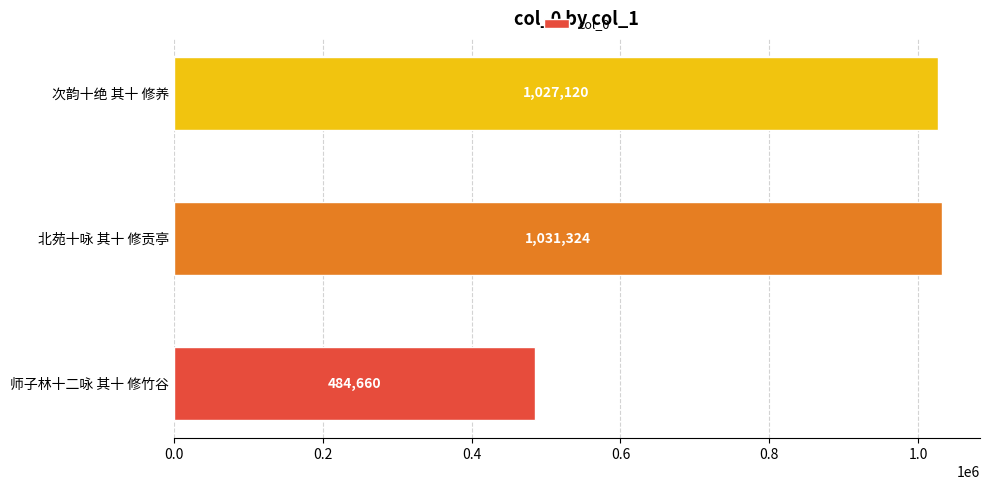

Reading bottom to top, extract all data points from this chart.

484660	1031324	1027120